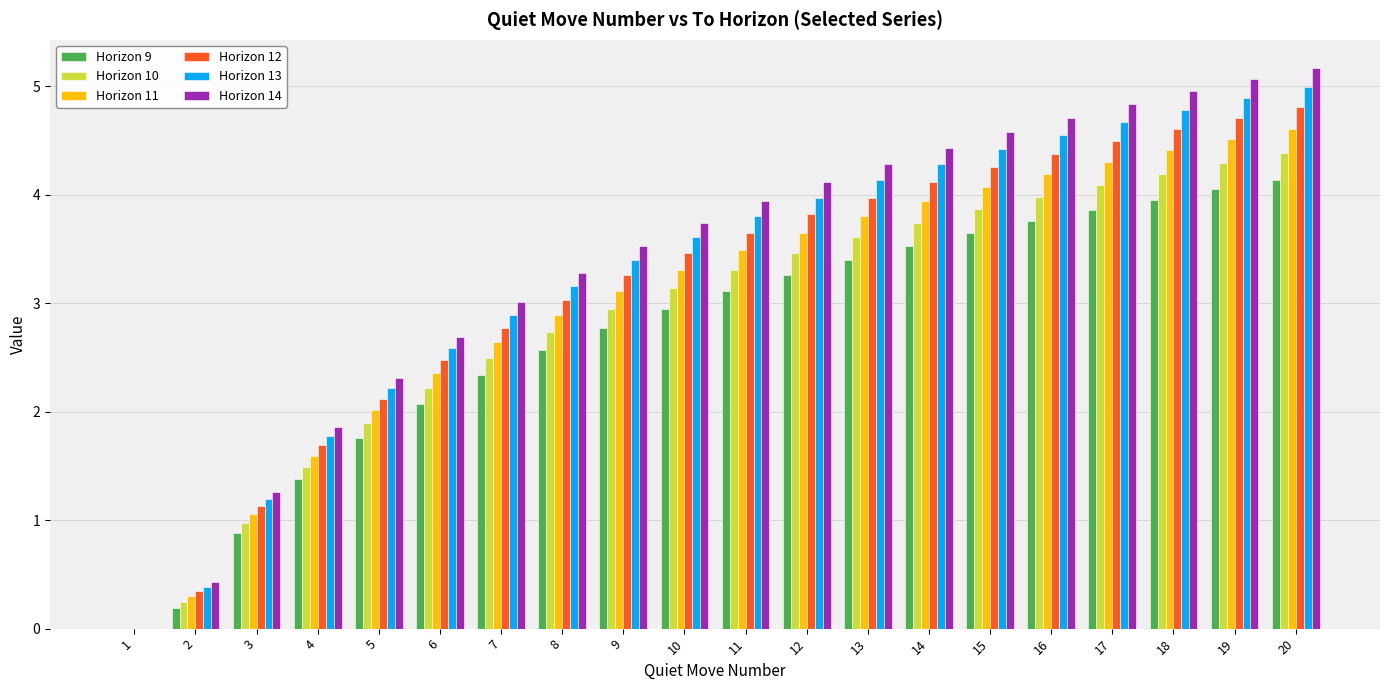

Between 10 and 13, which series saw the biggest shift?

Horizon 14